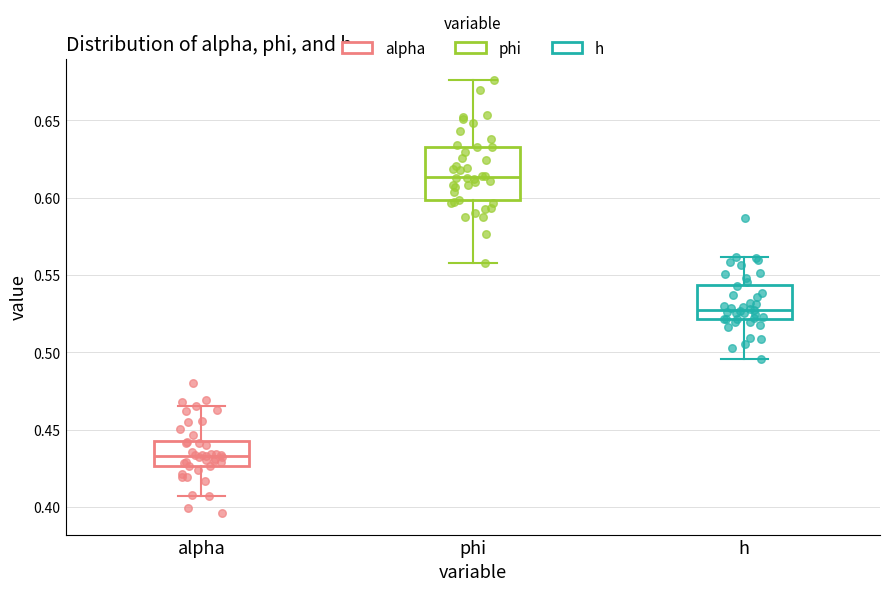

Reading left to right, read every box against the y-axis: the position of its median line, the range the box covers, and the ends of its whiskers. The values are not printed on the chart, so give them approximately, as read against the axis.

alpha: median 0.435, box 0.425 to 0.445, whiskers 0.405 to 0.465
phi: median 0.615, box 0.600 to 0.635, whiskers 0.560 to 0.675
h: median 0.530, box 0.520 to 0.545, whiskers 0.495 to 0.560